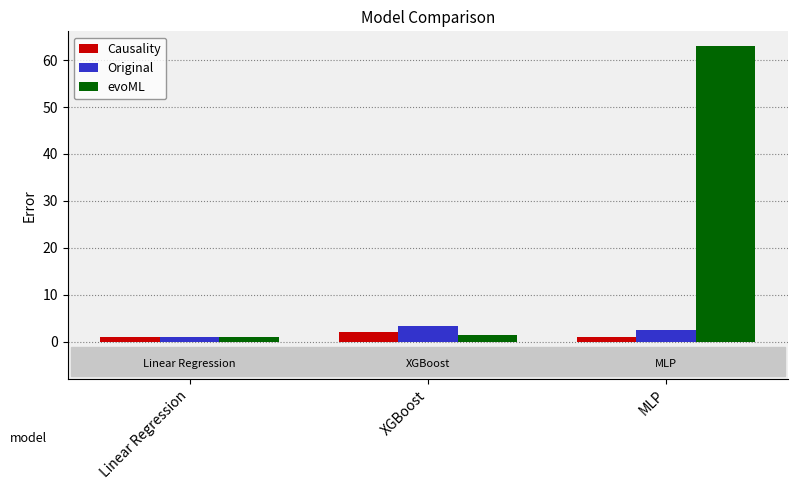

Is it true that evoML equals 63.0 at MLP?

True